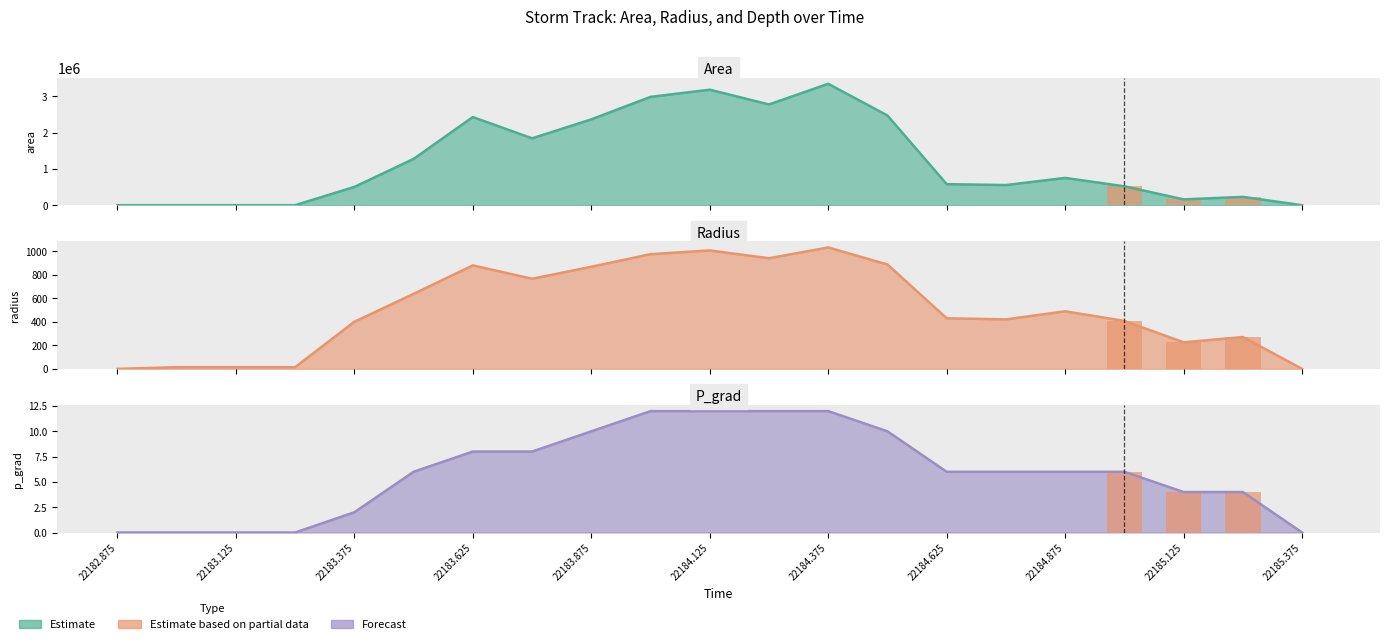

What is the label of the 8th bar from the left?

22184.625